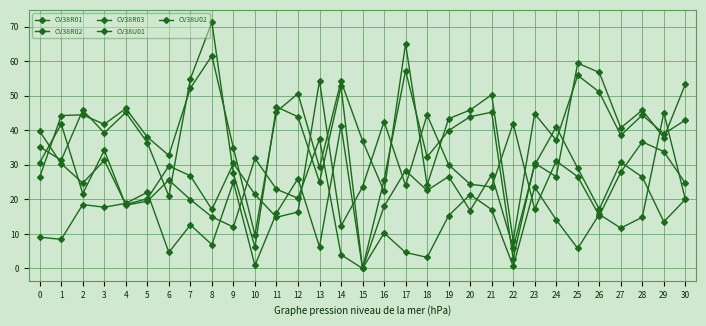

Does the chart display data point markers on the line(s)?

Yes